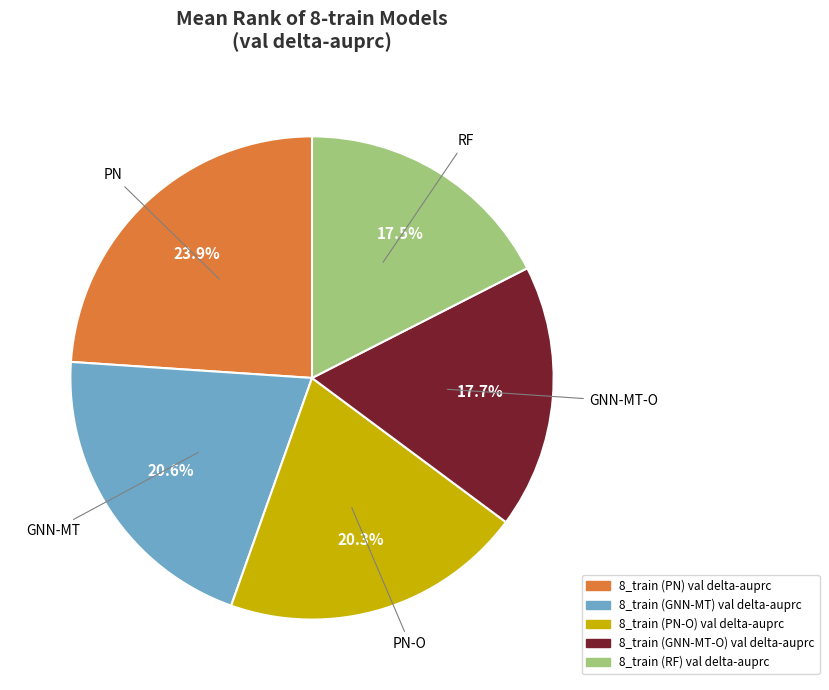

Combined, what portion of the pie is 8_train (RF) val delta-auprc and 8_train (GNN-MT) val delta-auprc?

38.1%